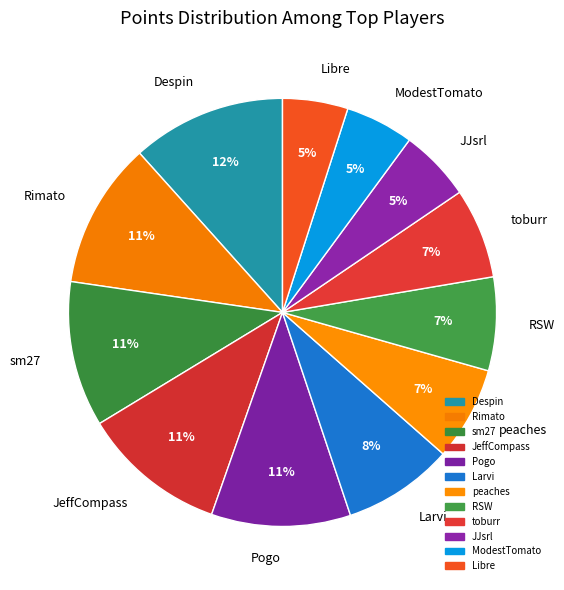

To the nearest percent, what is the average slice percentage?

8%